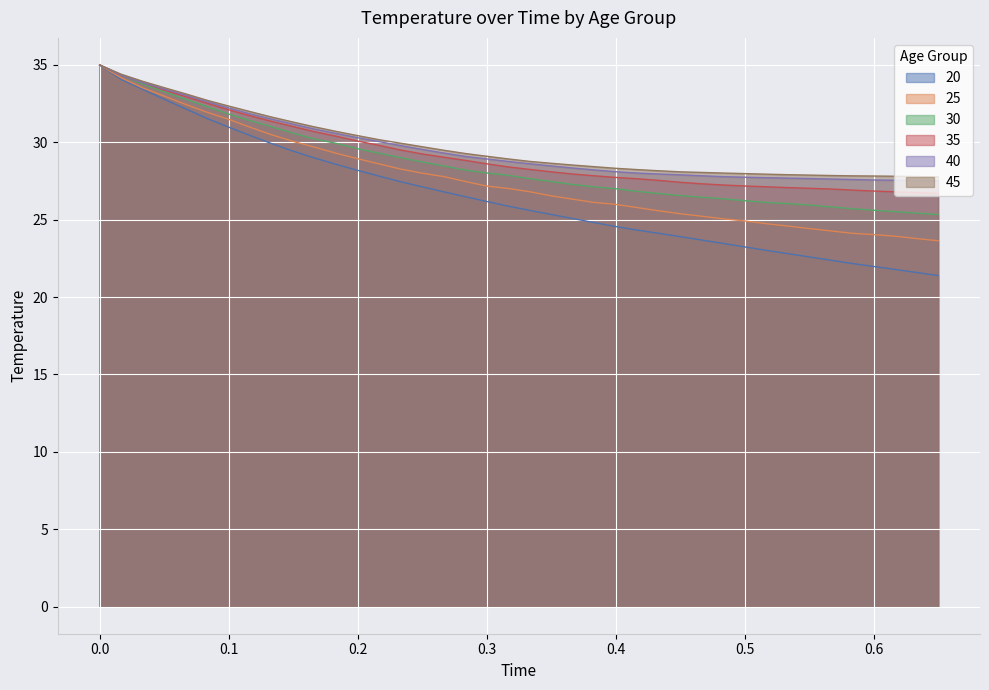

The value of 30 at 0.0 is 35.0. True or false?

True